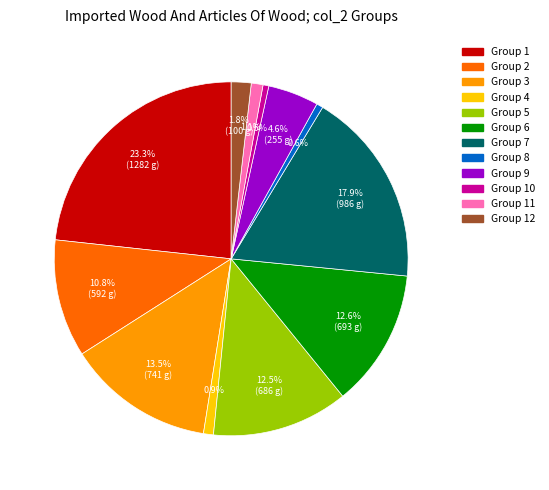

How many slices are in this pie chart?

12